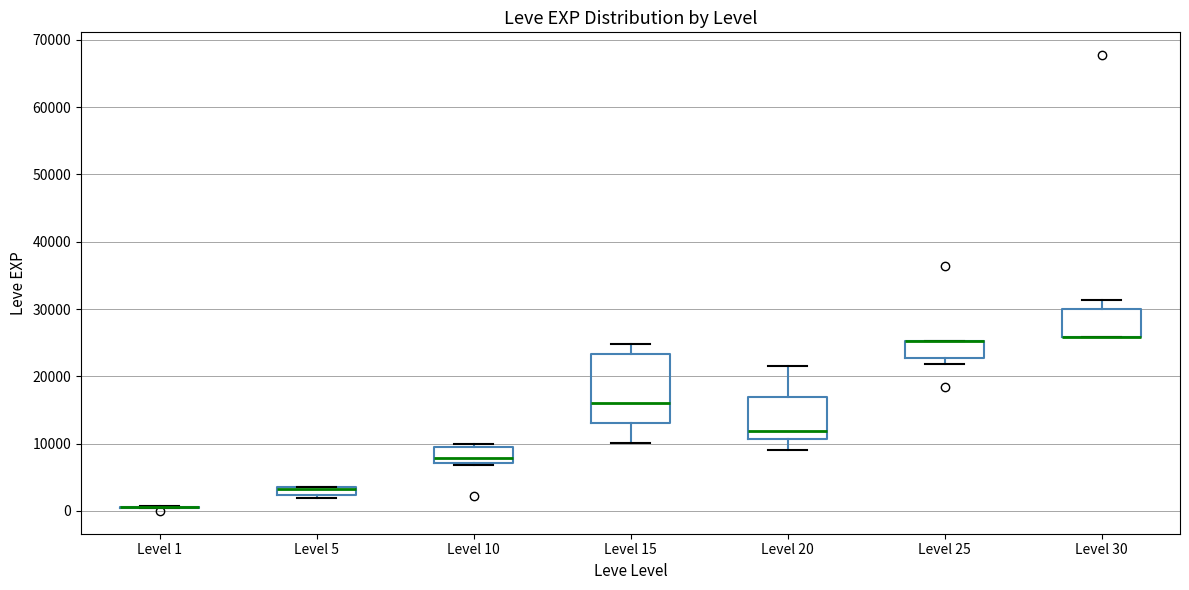

Where does the lower whisker of the box for Level 15 end on the y-axis? The values are not printed on the chart, so give them approximately, as read against the axis.

10000